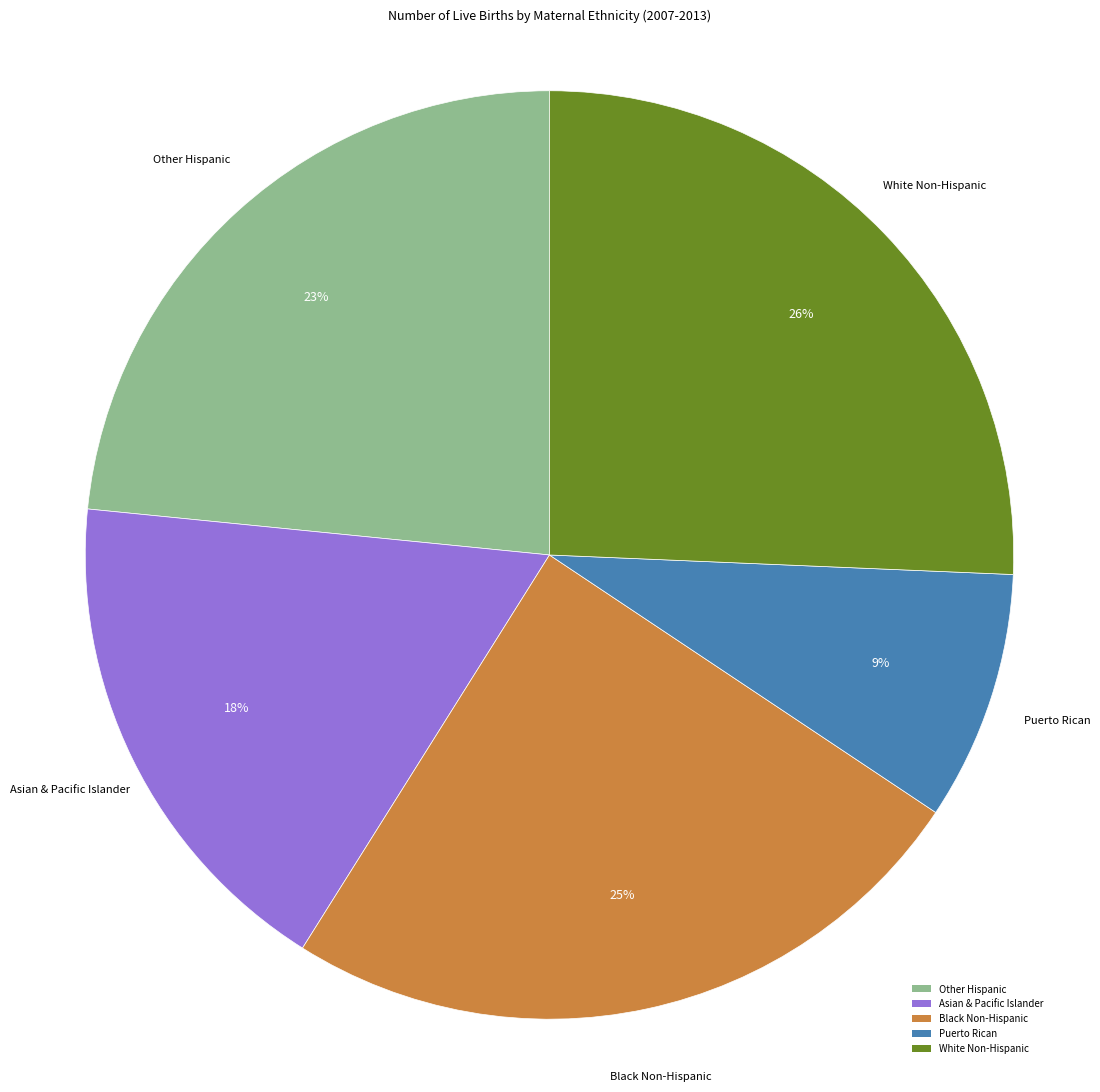

Is the sum of Other Hispanic and Puerto Rican greater than half?

No